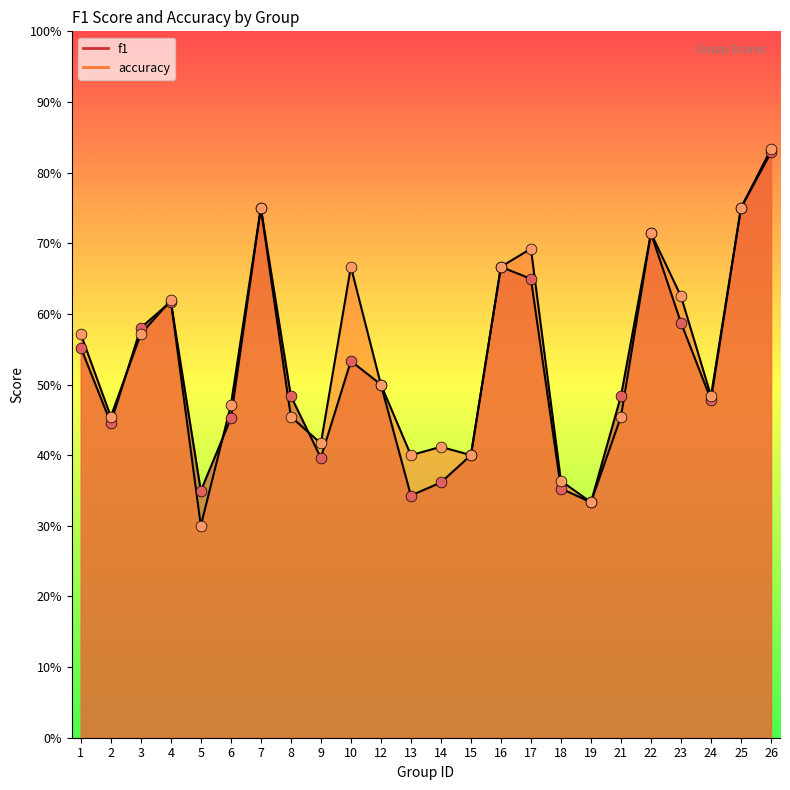

Which series contains the lowest Y value?

accuracy